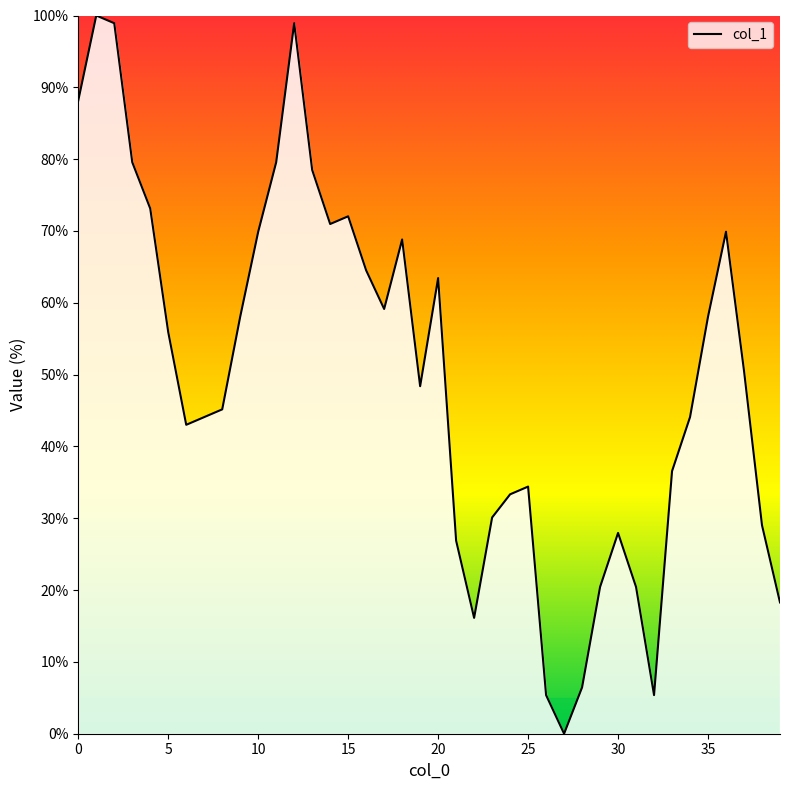

How many data points are less than 50?

20